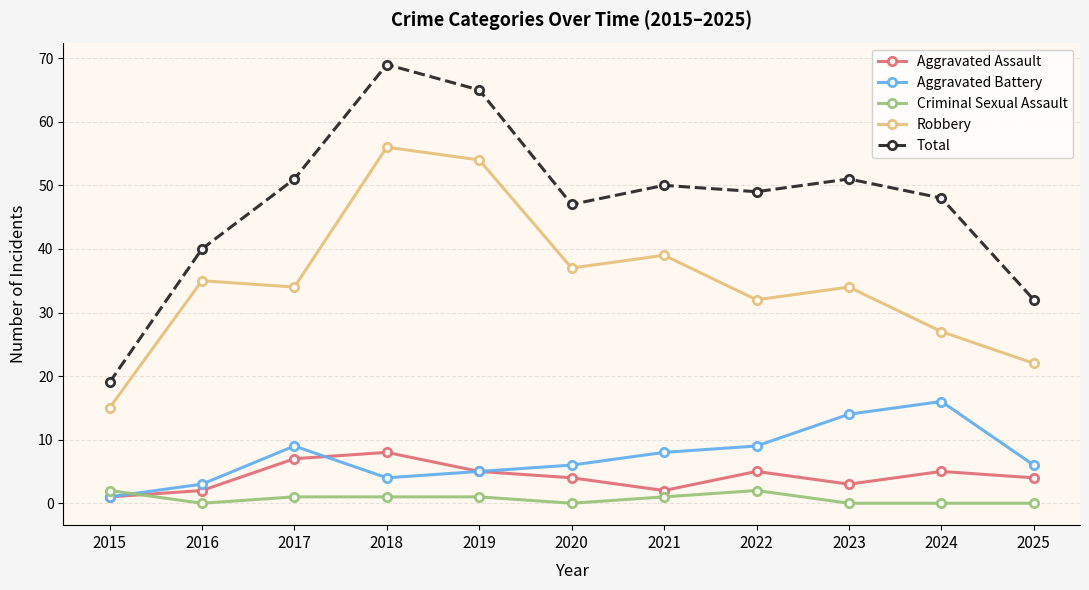

What is the maximum value for Robbery?

56